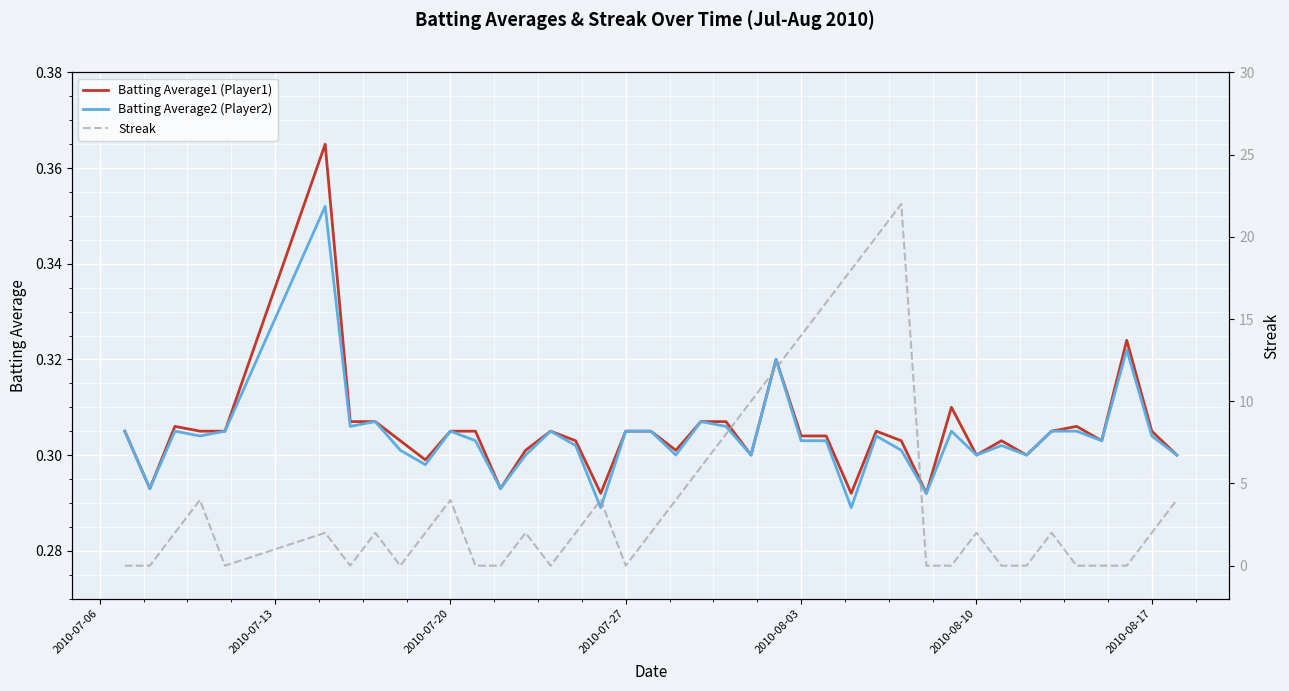

What are all the series names shown in the legend?

Batting Average1 (Player1), Batting Average2 (Player2), Streak